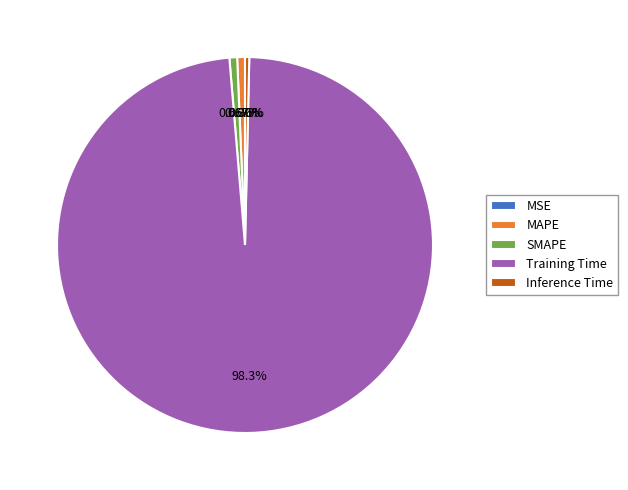

Which category accounts for the majority?

Training Time